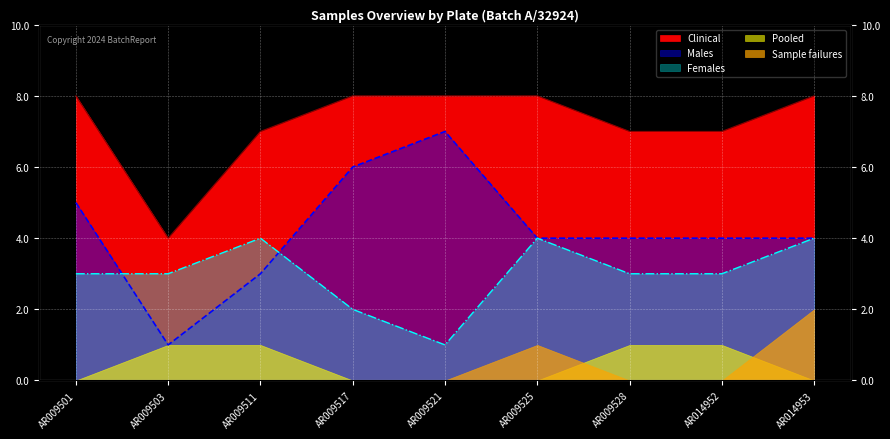

In Males, how many points are lower than both neighbors (excluding endpoints)?

1